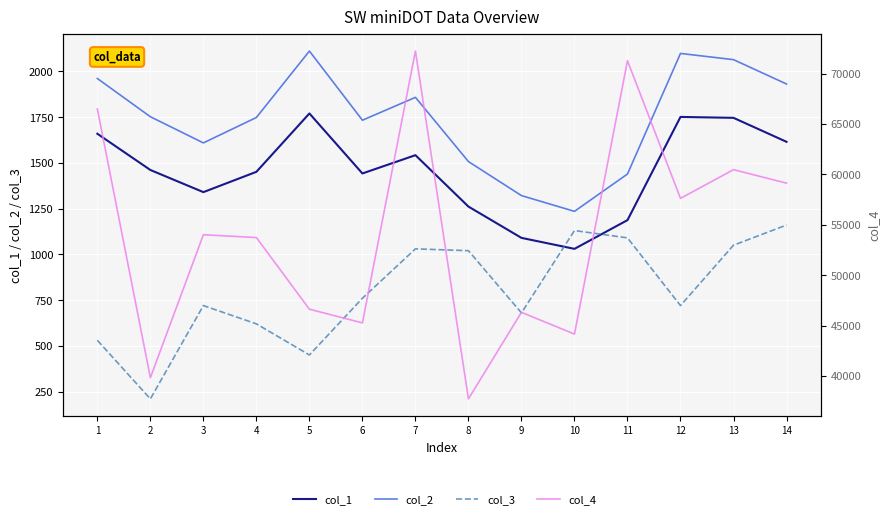

At which category is the sum across all series the highest?

7